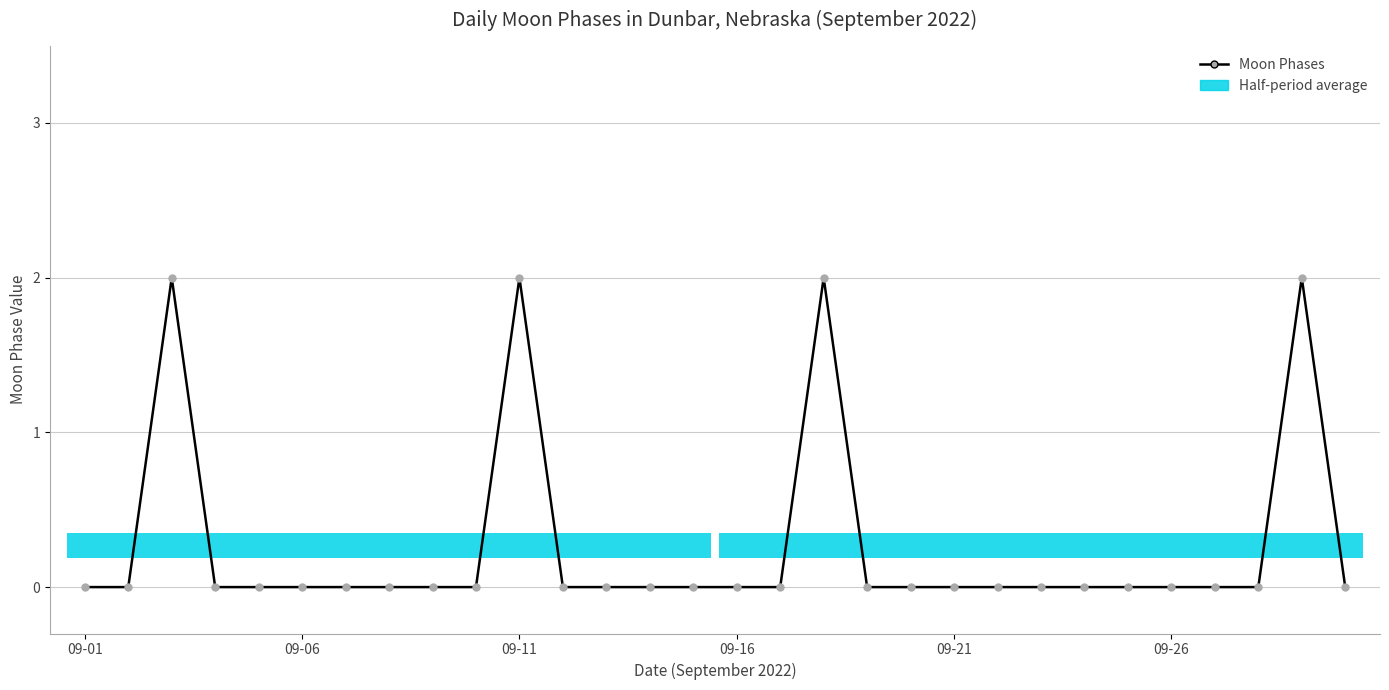

The value at 13 is 0. True or false?

True